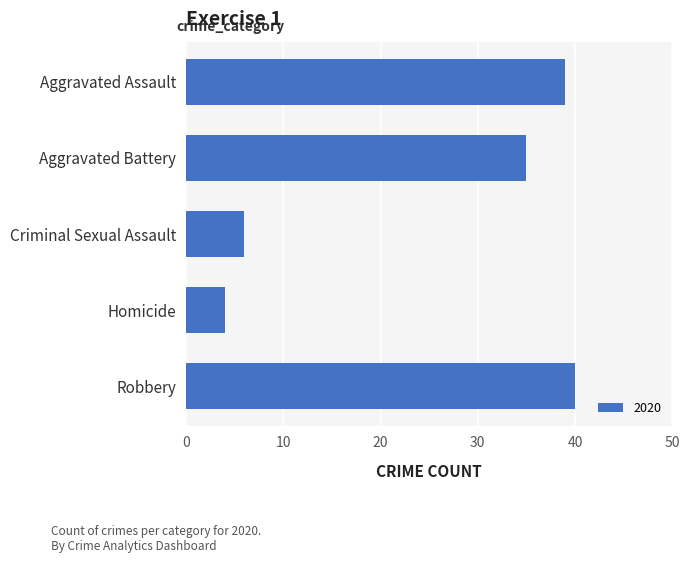

Which has a higher value, Criminal Sexual Assault or Aggravated Assault?

Aggravated Assault